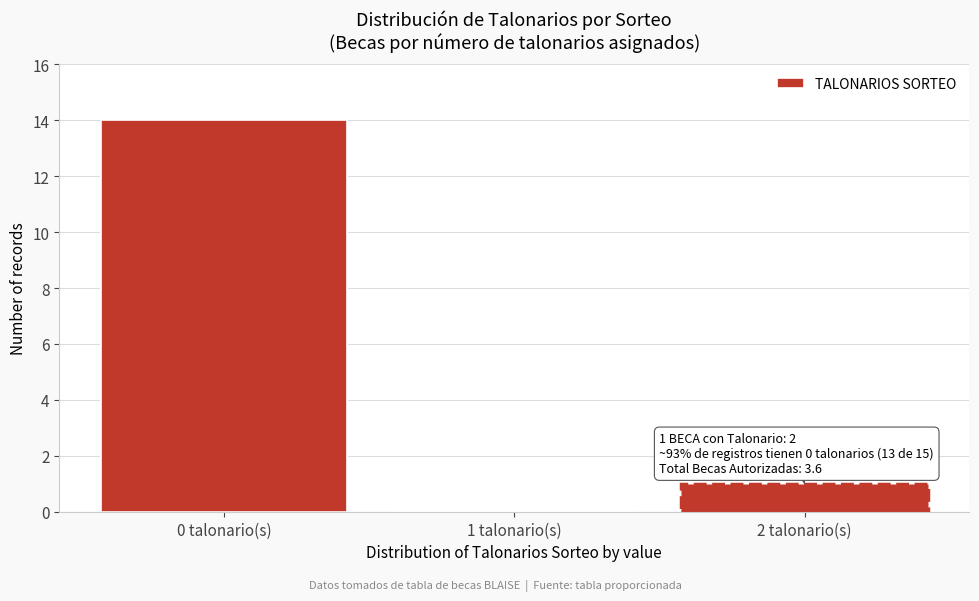

Which range on the x-axis has the tallest bar?

-0.5 to 0.5